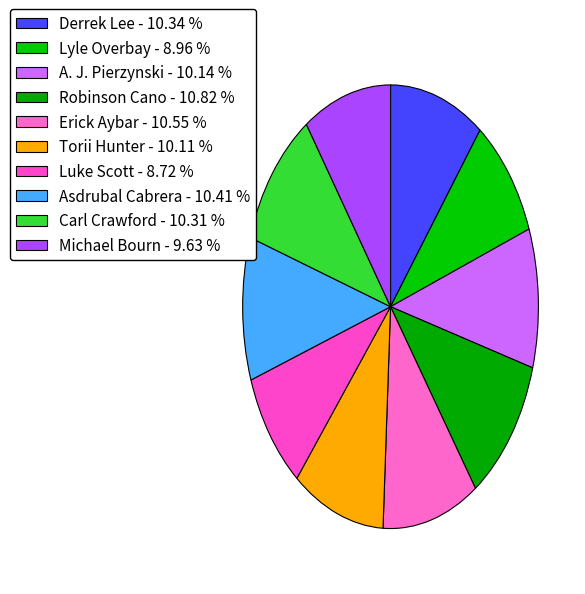

To the nearest percent, what is the combined percentage of Lyle Overbay and Carl Crawford?

19%